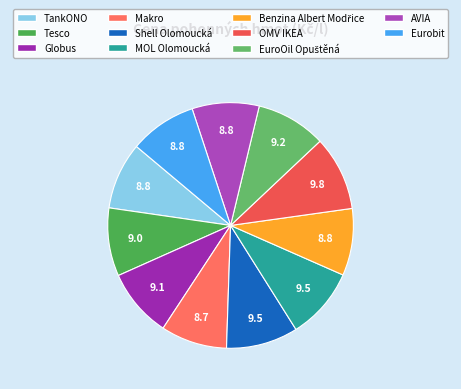

How many slices are in this pie chart?

11